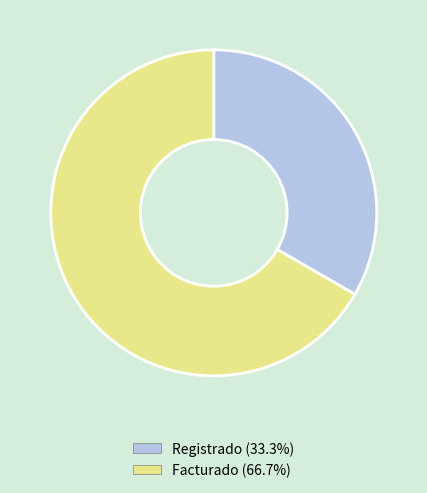

Which category has the smallest portion of the pie?

Registrado